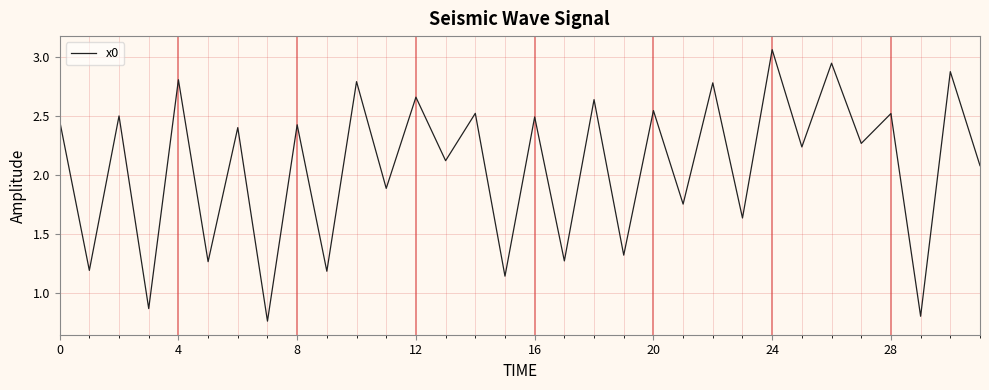

Does the chart have visible grid lines?

Yes